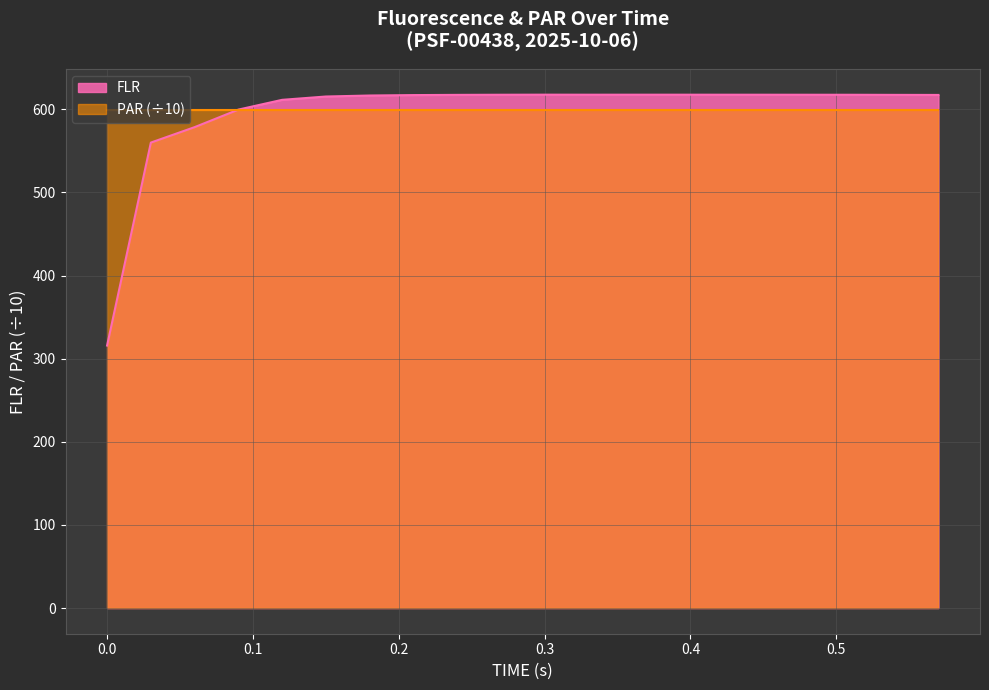

Reading left to right, list all the values displayed in this chart.

0.0=315.8	0.03=559.9	0.06=578.5	0.09=599.6	0.12=611.4	0.15=615.4	0.18=616.6	0.21=617.1	0.24=617.3	0.27=617.5	0.3=617.6	0.33=617.5	0.36=617.6	0.39=617.6	0.42=617.5	0.45=617.5	0.48=617.5	0.51=617.5	0.54=617.3	0.57=617.3